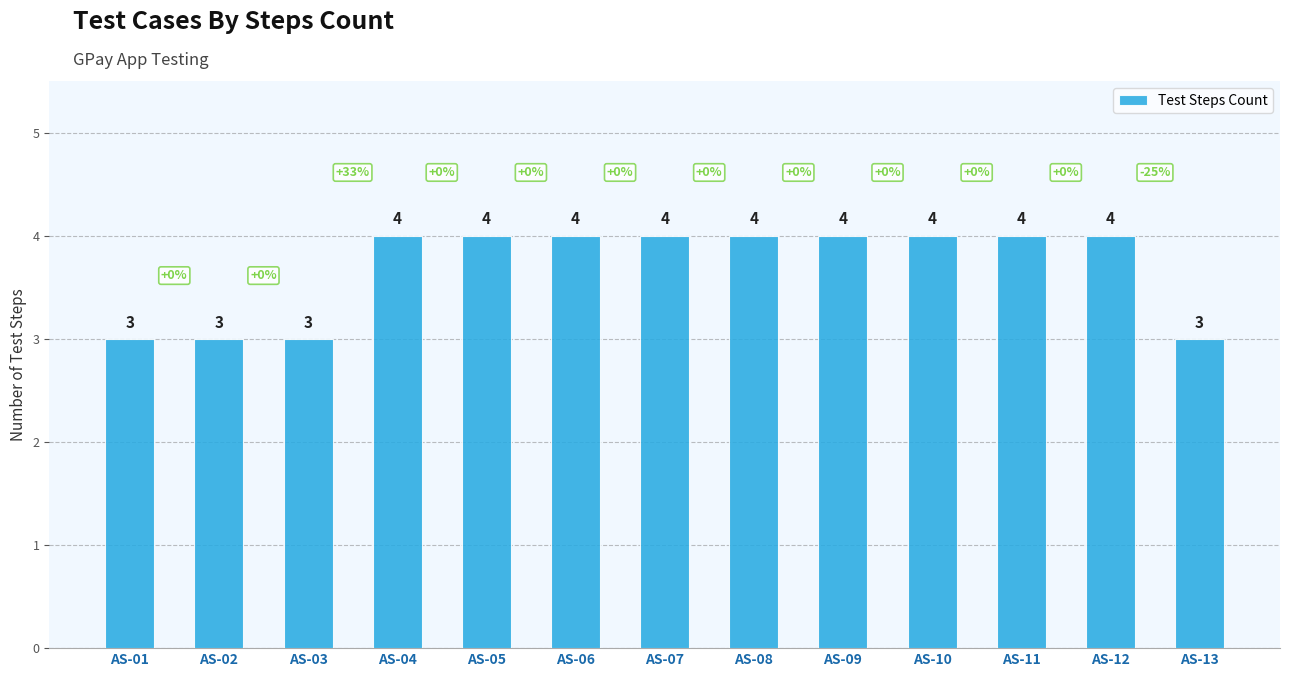

What is the value of the 3rd bar from the left?

3